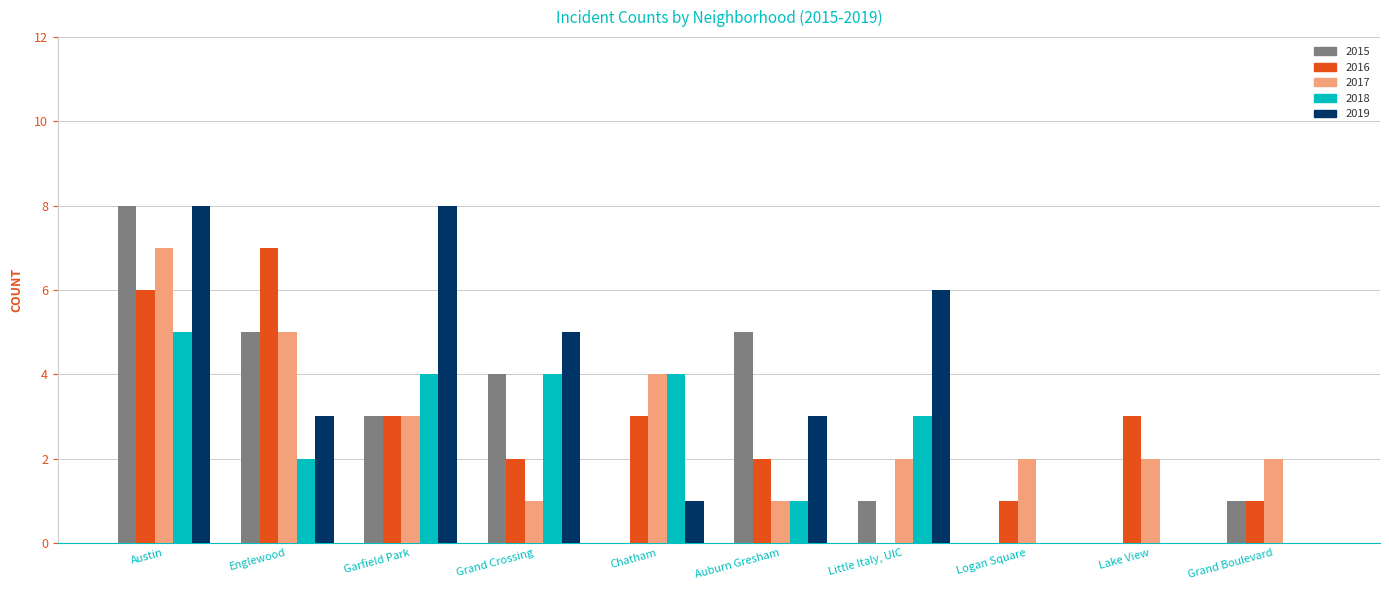

What is the sum of all 2019 values?

34